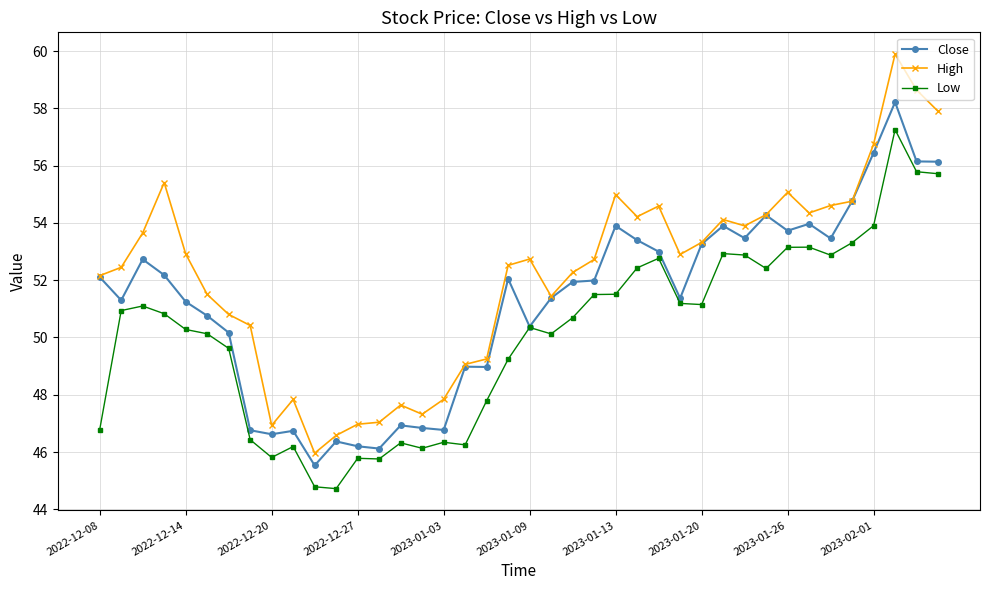

Which series has the largest range (max minus min)?

High